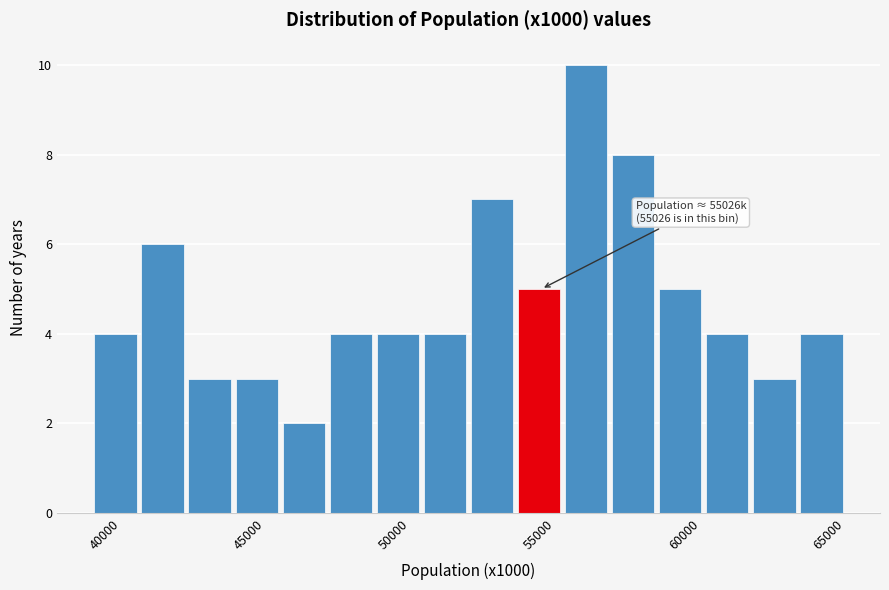

Read against the x-axis, roughly where is the centre of the tallest bar?

56500